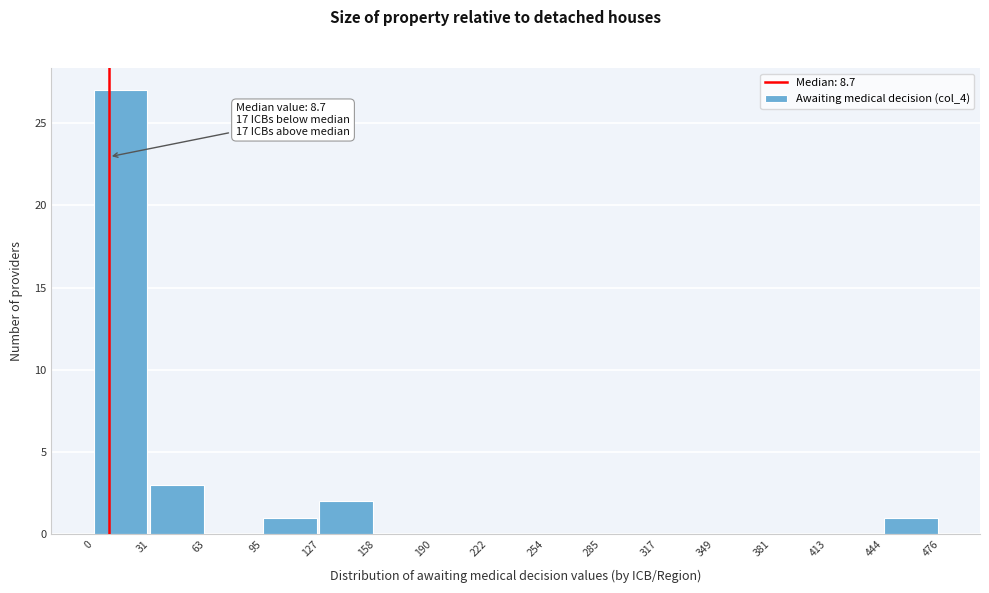

Which range on the x-axis has the tallest bar?

0 to 31